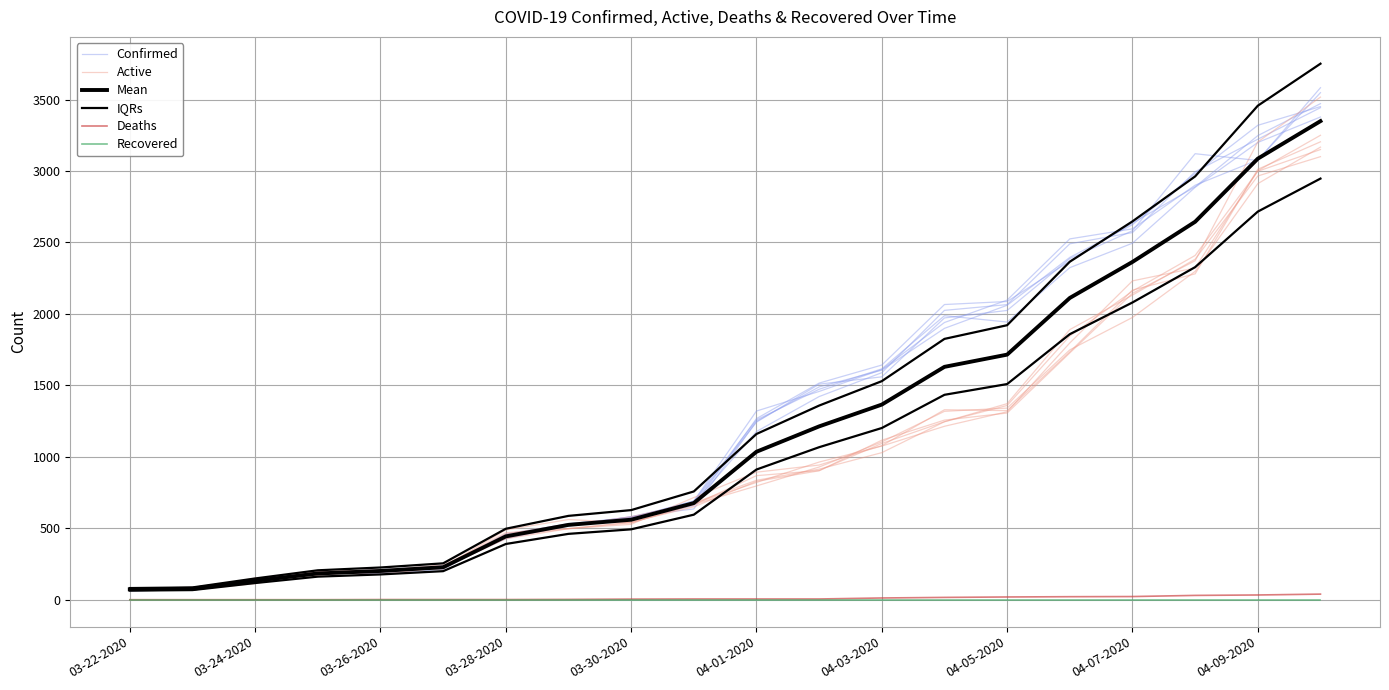

Is this an area chart (filled region under the line)?

No